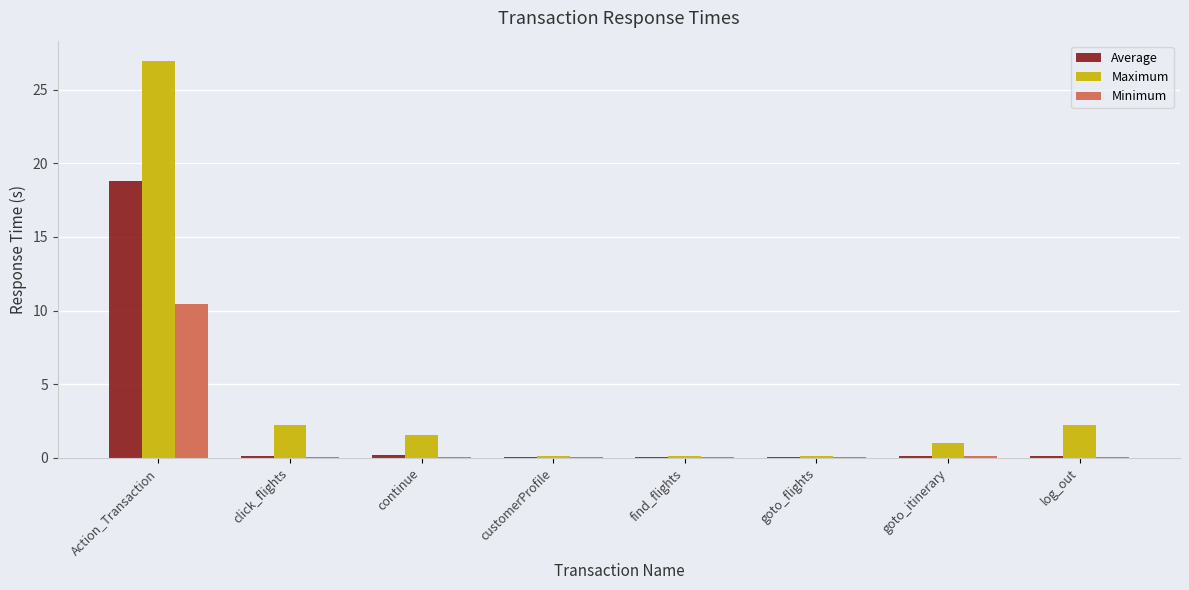

What is the maximum value shown in the chart?

27.0